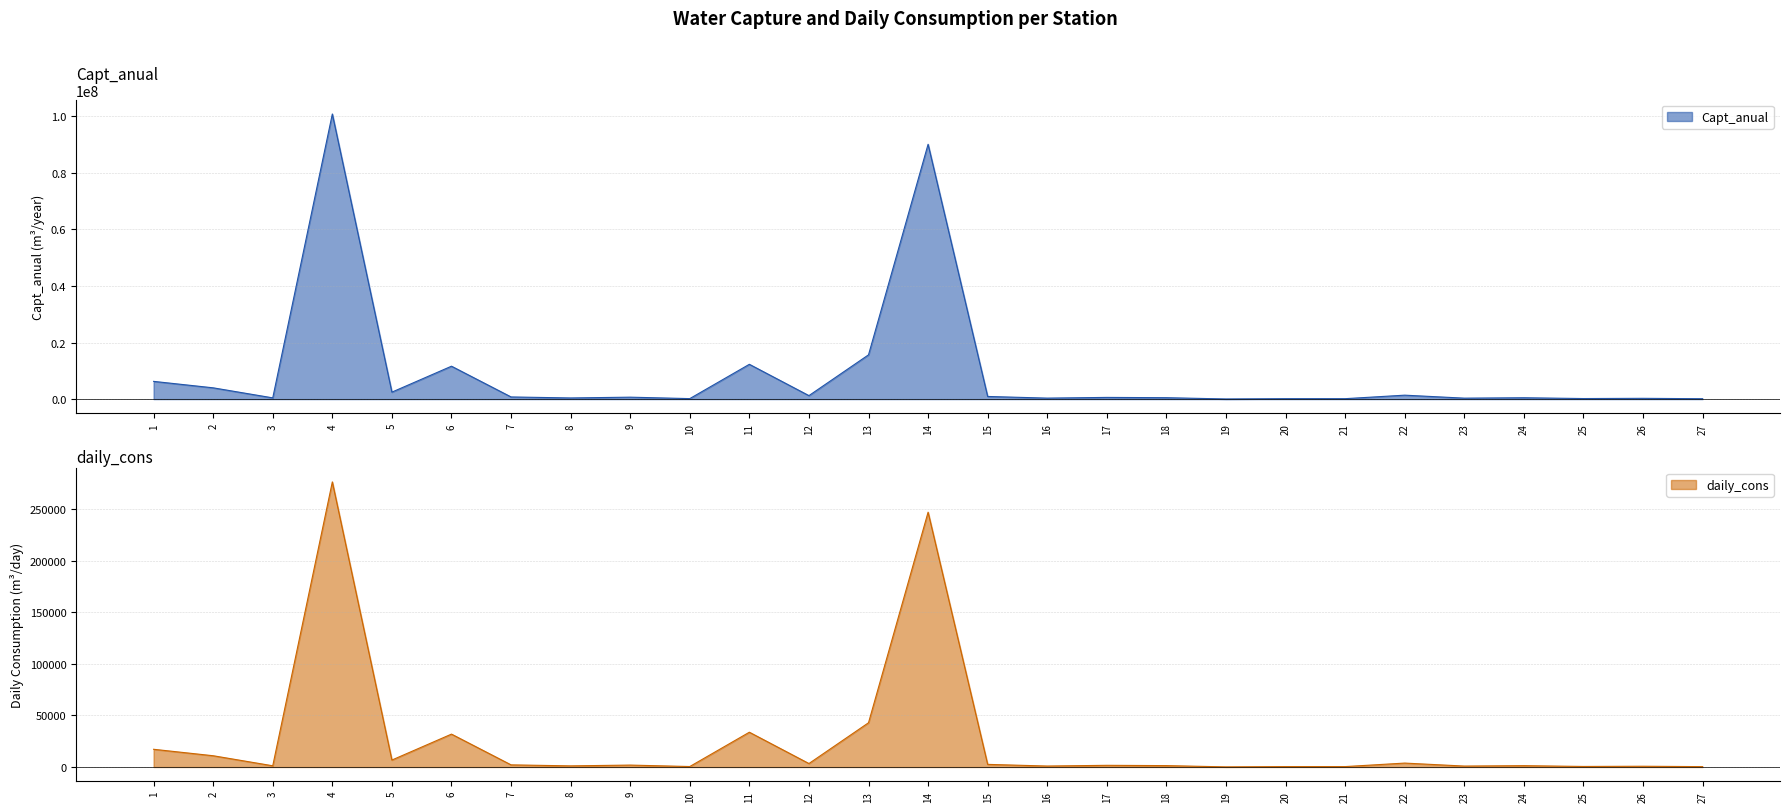

The value of daily_cons at 5 is 6762.1. True or false?

True